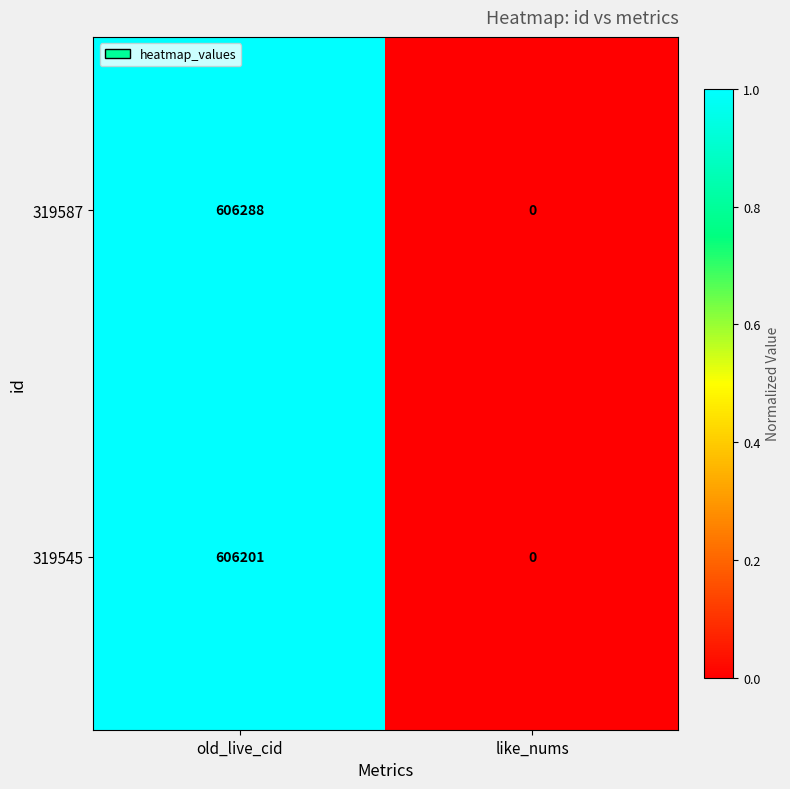

Rank the series at old_live_cid from highest to lowest value.

319587, 319545